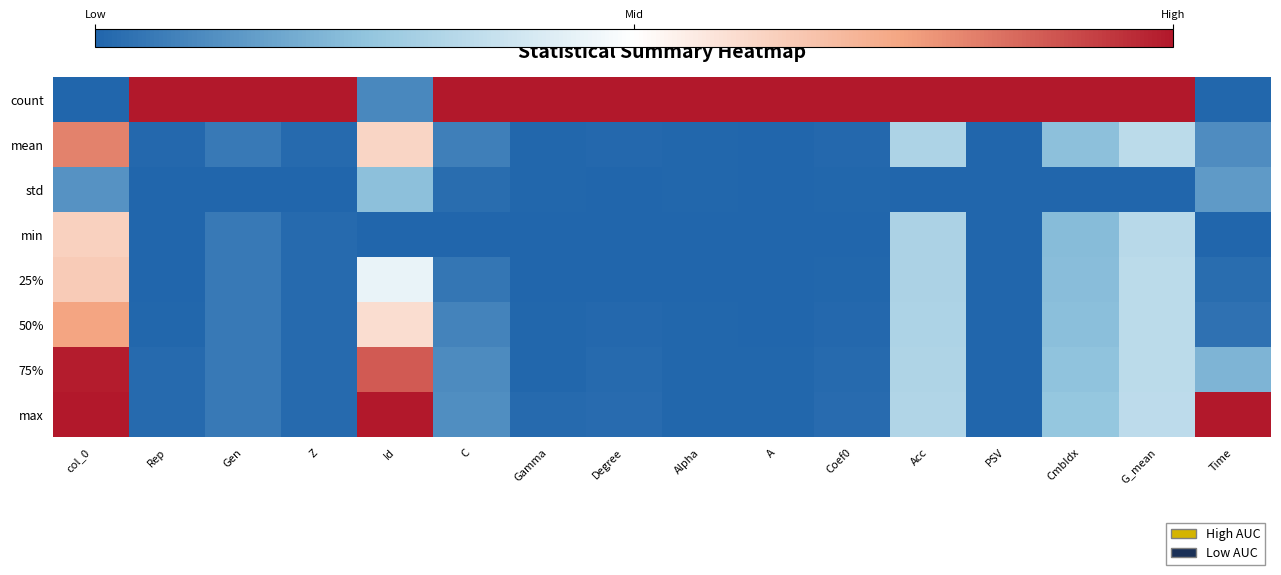

Between Rep and Z, which series saw the biggest shift?

min